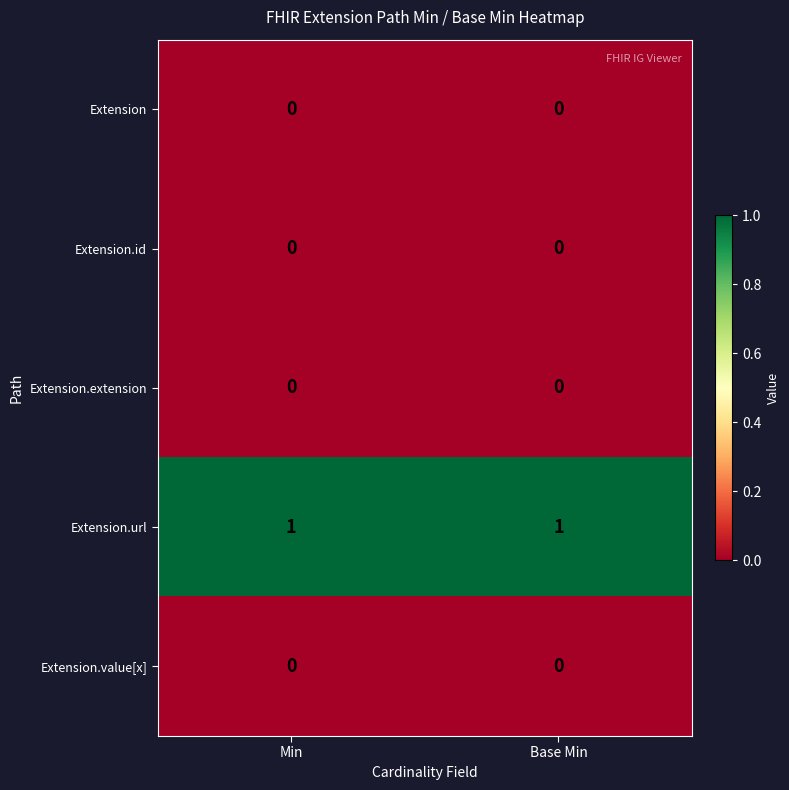

How many distinct data groups are displayed?

5